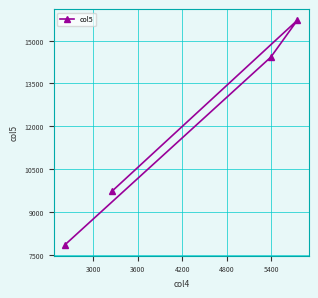

What is the difference between the maximum and minimum values?

7846